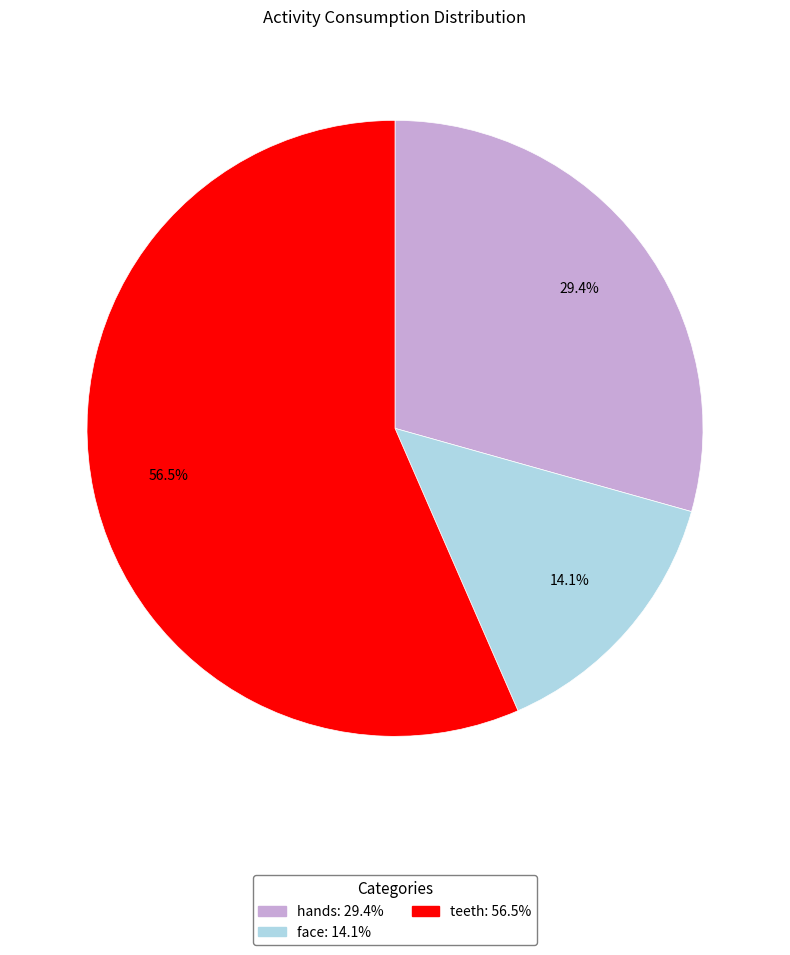

Which has a higher value, teeth or hands?

teeth